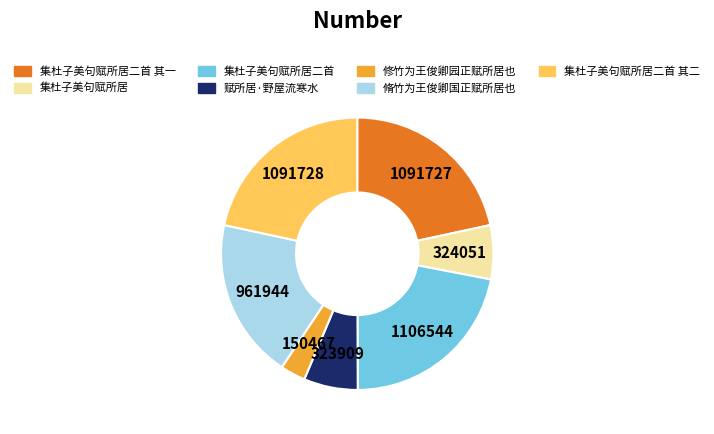

Do 集杜子美句赋所居二首 其二 and 修竹为王俊卿园正赋所居也 together represent more than half of the pie?

No